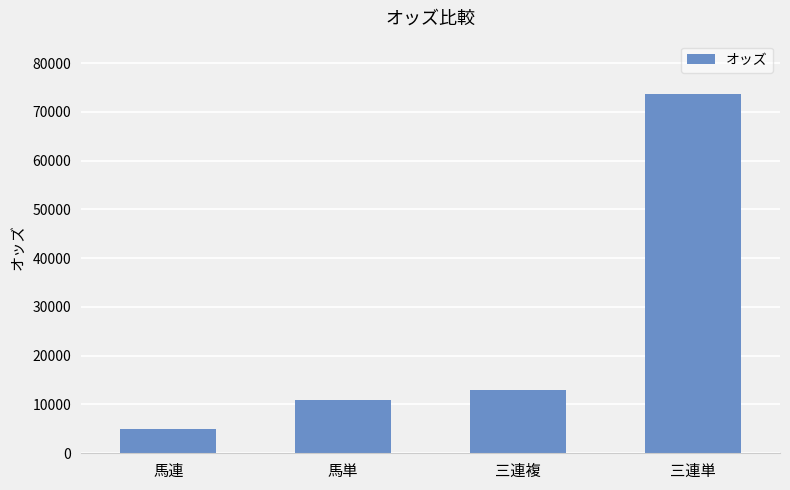

Approximately how many times larger is the value at 三連複 compared to 三連単?

0.2